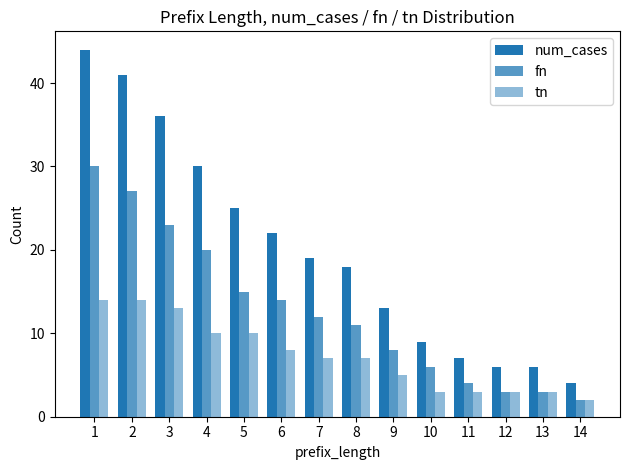

How many data points in num_cases are less than 19?

7